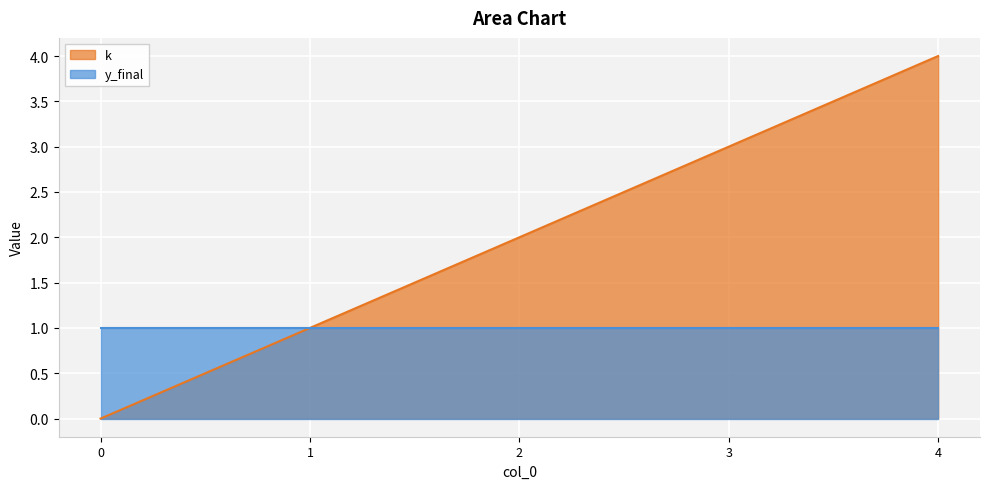

True or false: there are more than 0 points higher than both neighbors.

False